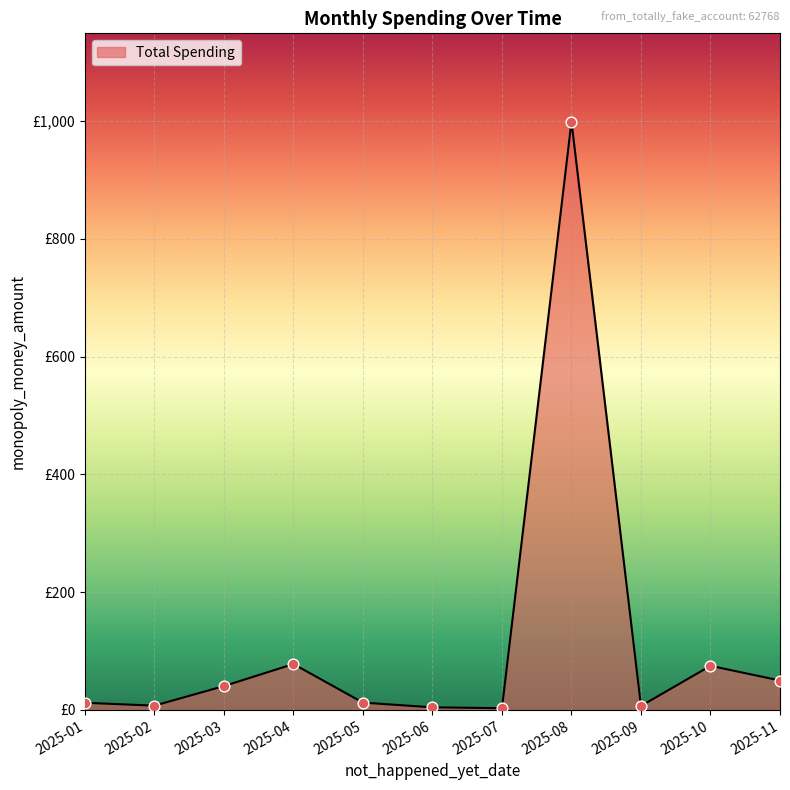

Which has a higher value, 2025-05 or 2025-10?

2025-10